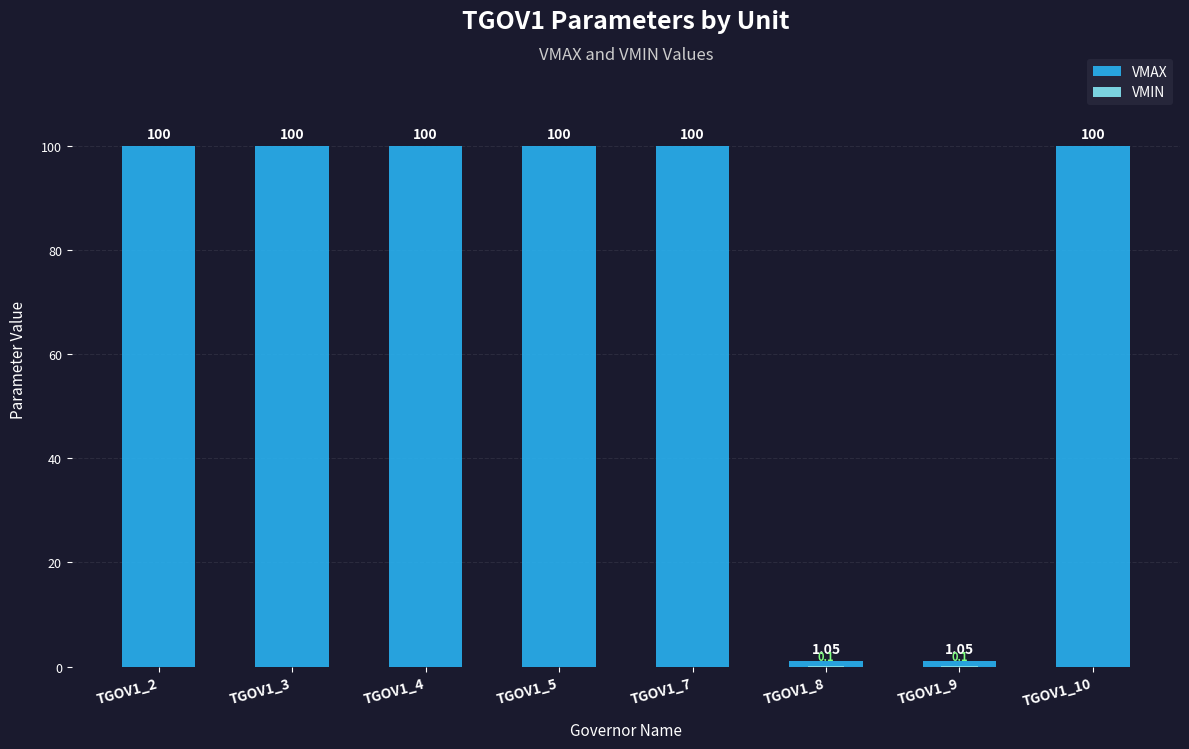

Where is VMIN nearest to the value 0?

TGOV1_2